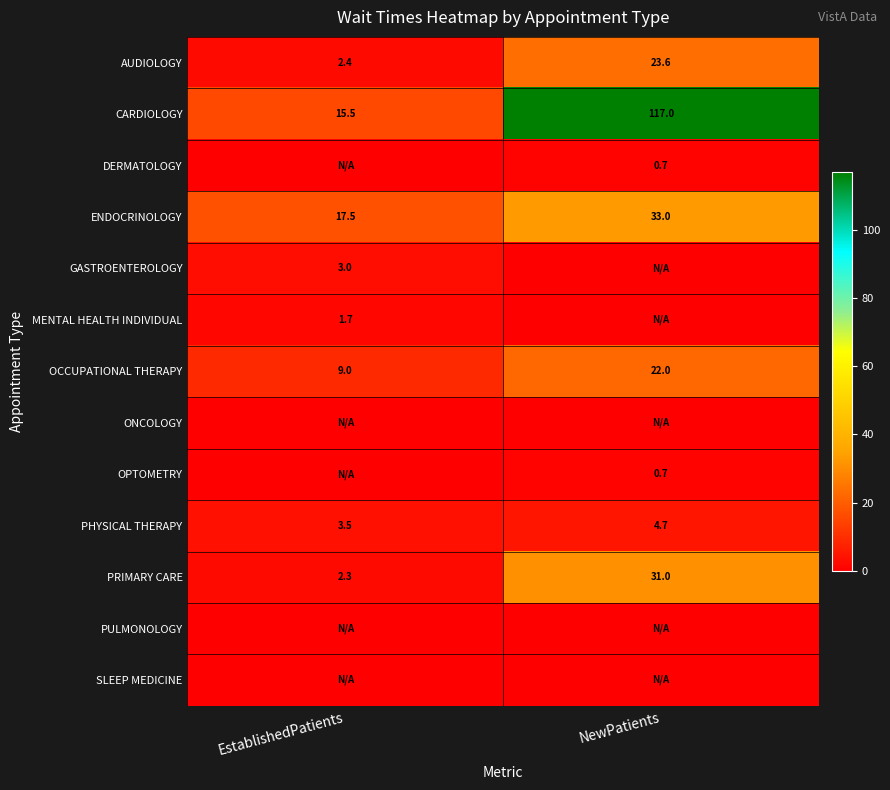

Where is AUDIOLOGY nearest to the value 13?

EstablishedPatients